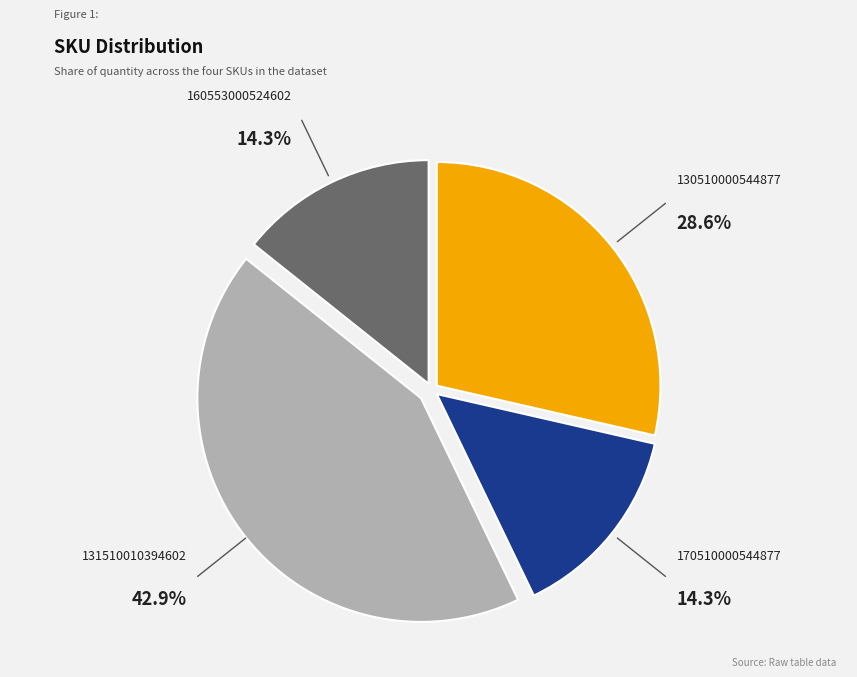

Is there any slice that represents more than half of the pie?

No